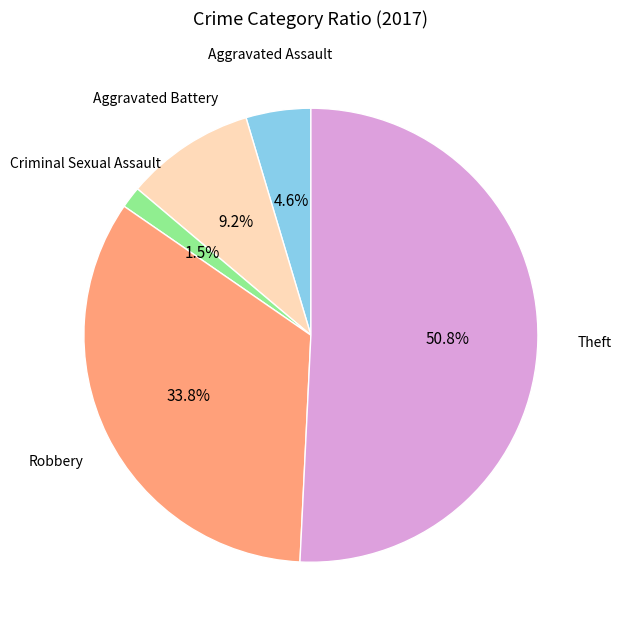

Does any single category account for the majority?

Yes